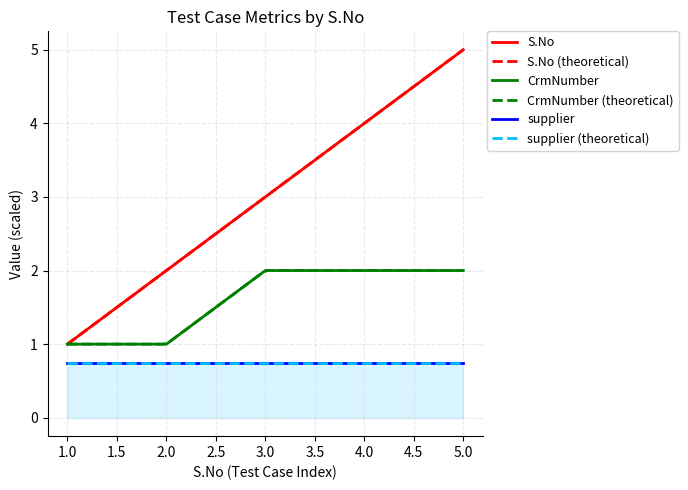

How many data points in S.No are above 3?

2